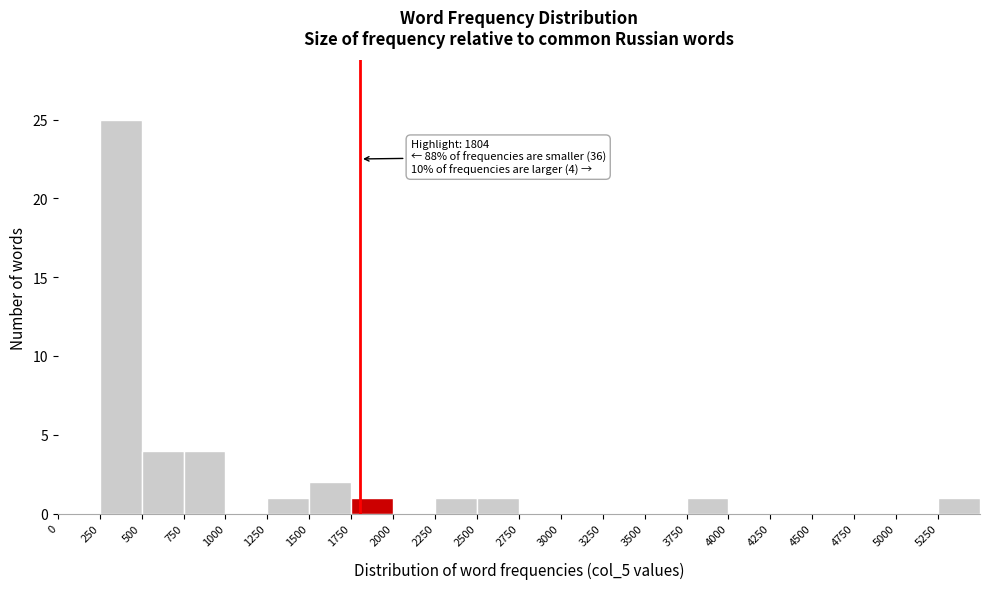

Which range on the x-axis has the tallest bar?

250 to 500